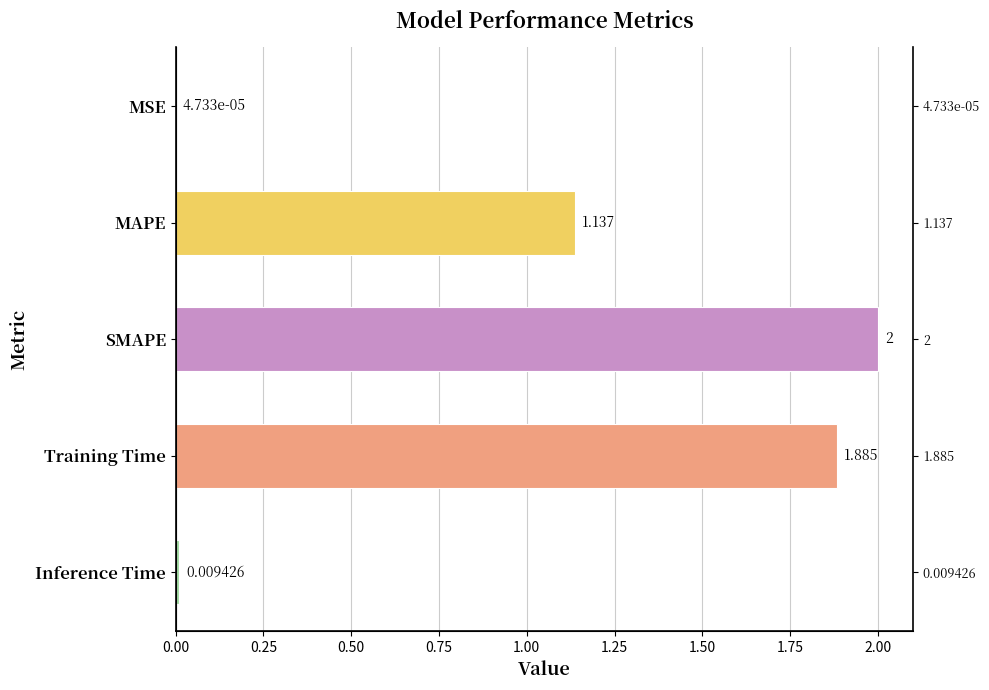

What is the value of the 4th bar from the left?

1.9